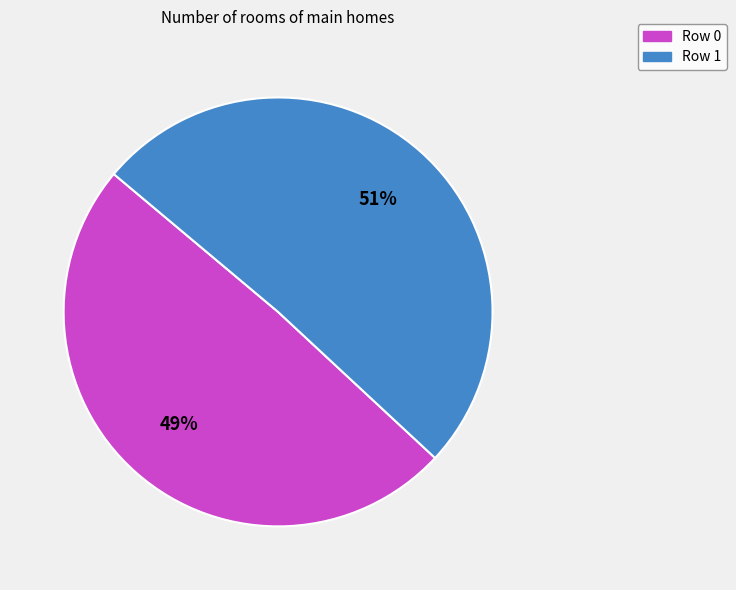

What is the largest slice in the pie chart?

Row 1